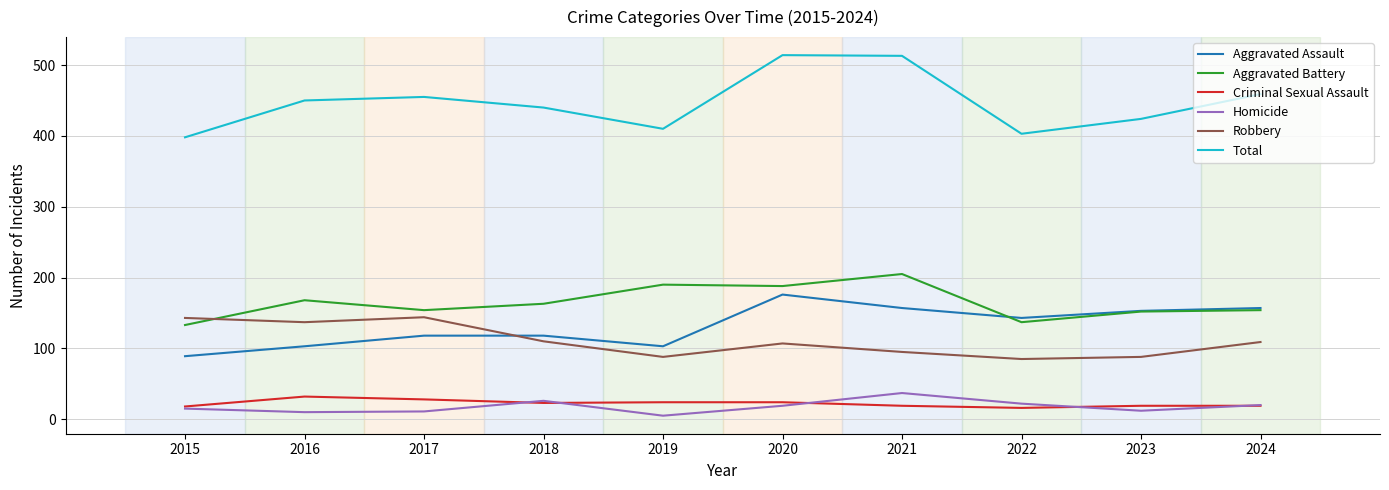

True or false: Criminal Sexual Assault and Robbery intersect in this chart.

False